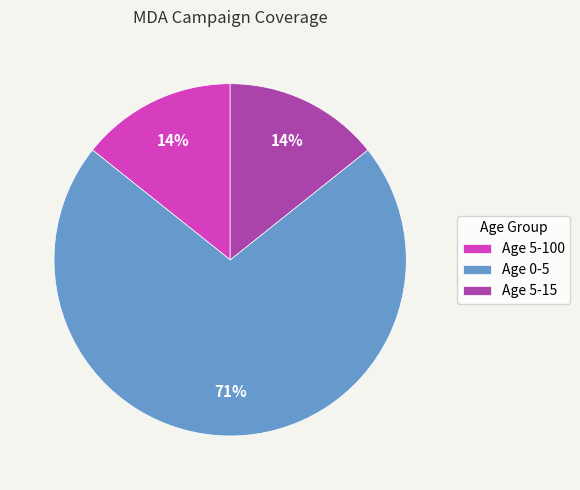

Between Age 0-5 and Age 5-100, which is larger?

Age 0-5